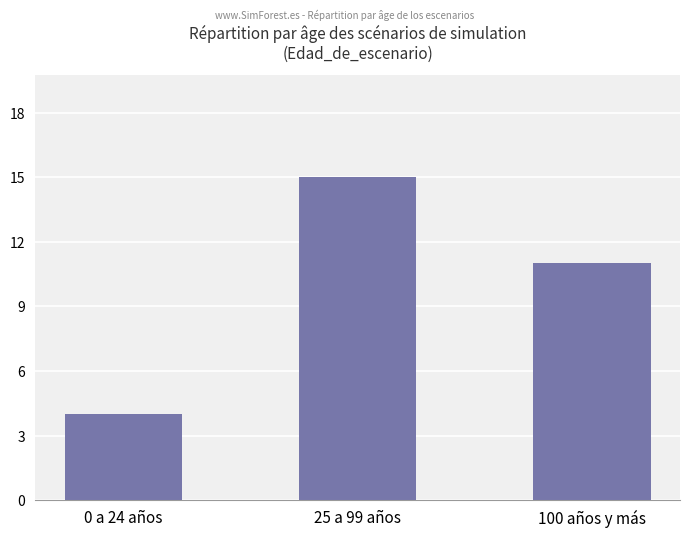

List the labels in order of value, largest first.

25 a 99 años, 100 años y más, 0 a 24 años